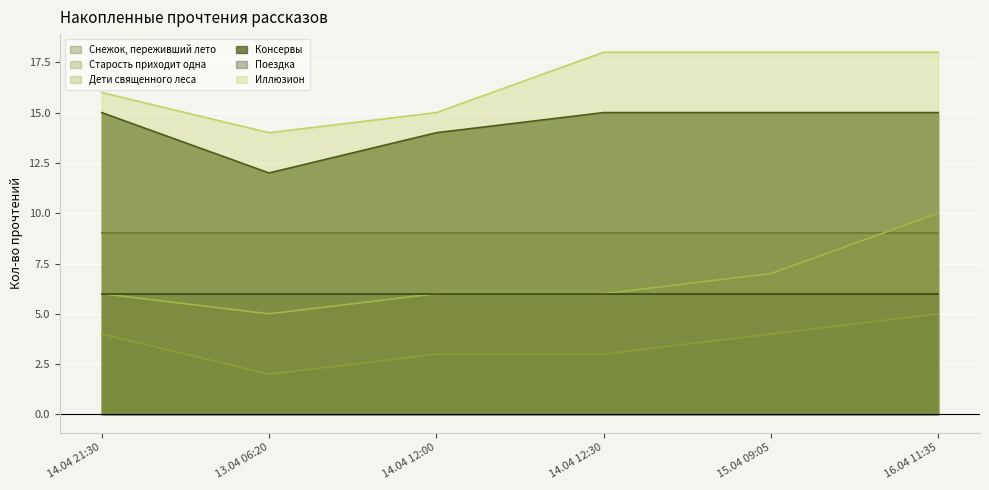

The Иллюзион series shows 4 at 14.04 21:30. True or false?

False